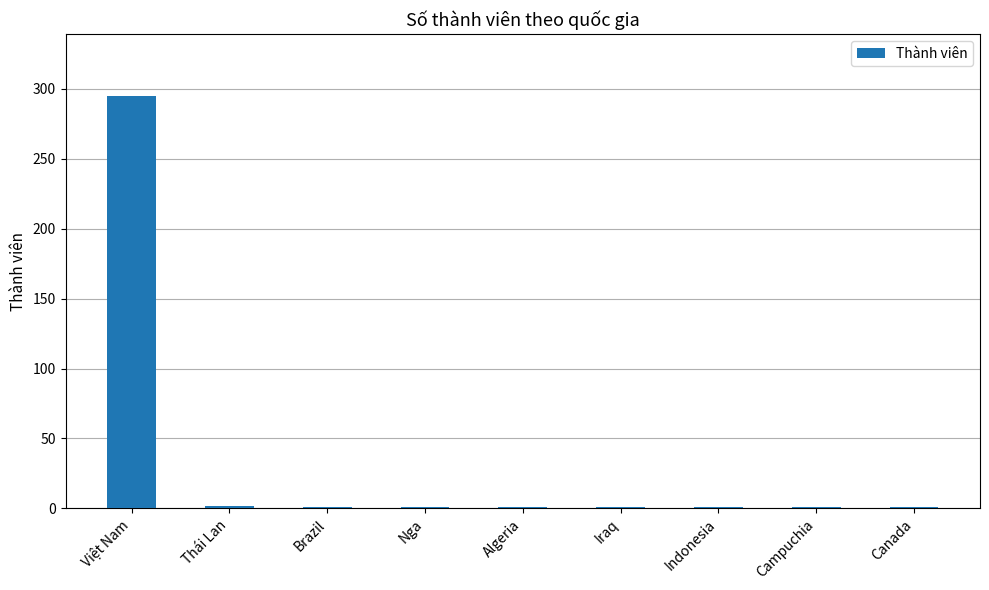

What is the maximum value shown in the chart?

295